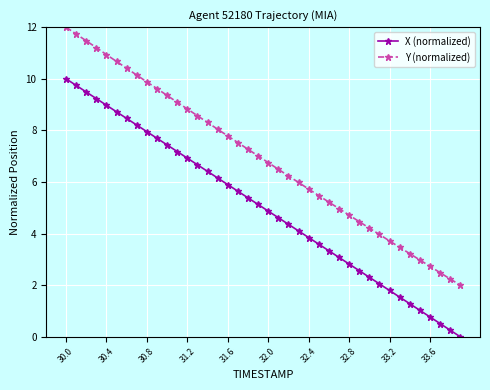

Rank the series by their average value, from lowest to highest.

X (normalized), Y (normalized)